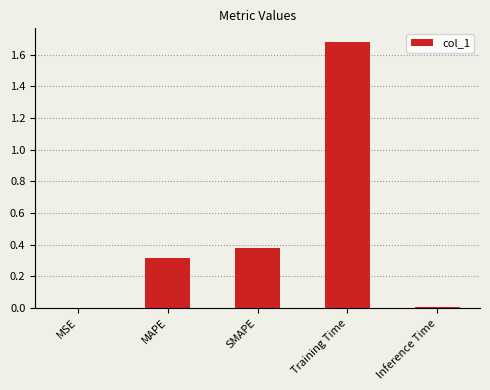

What is the average value?

0.5